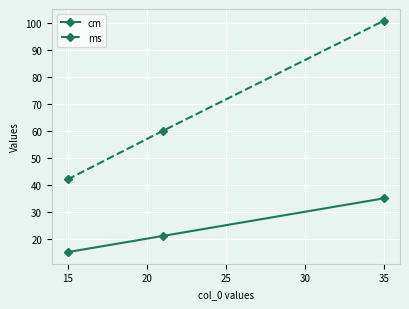

What is the smallest value displayed?

15